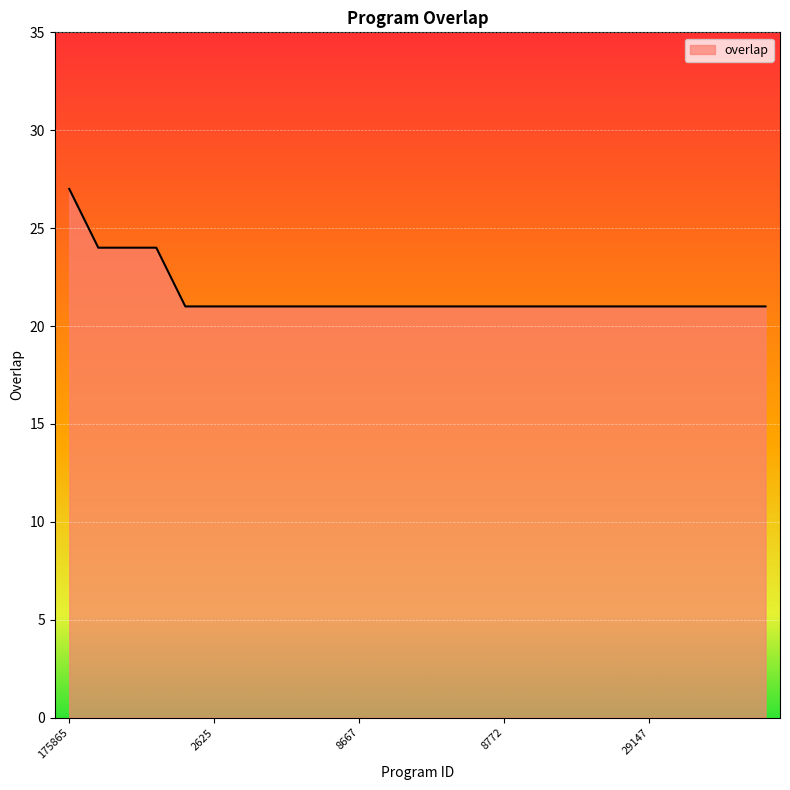

What is the difference between the maximum and minimum values?

6